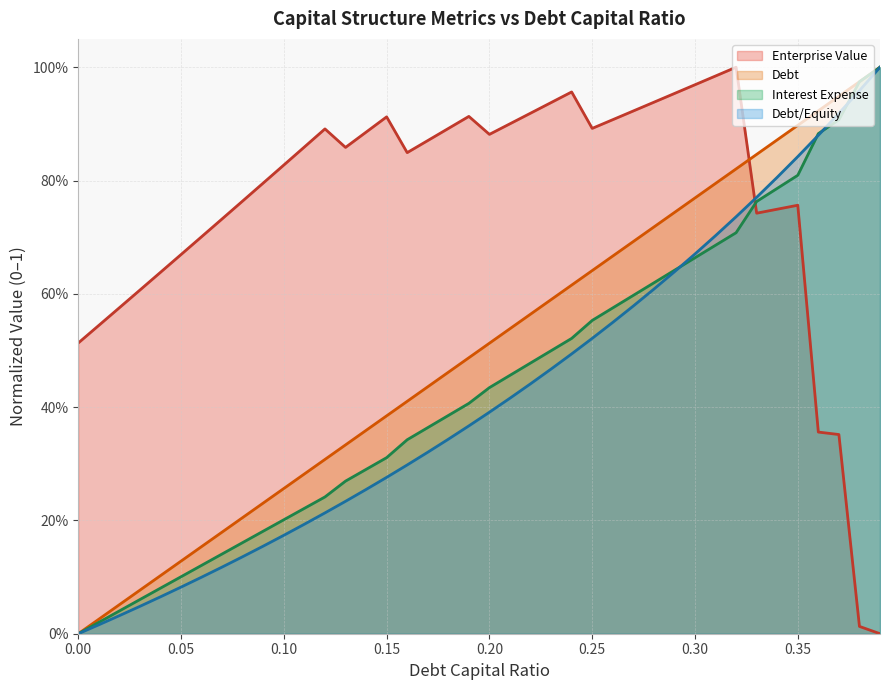

What is the value of the interest_expense point at the 17th from the left?

0.3